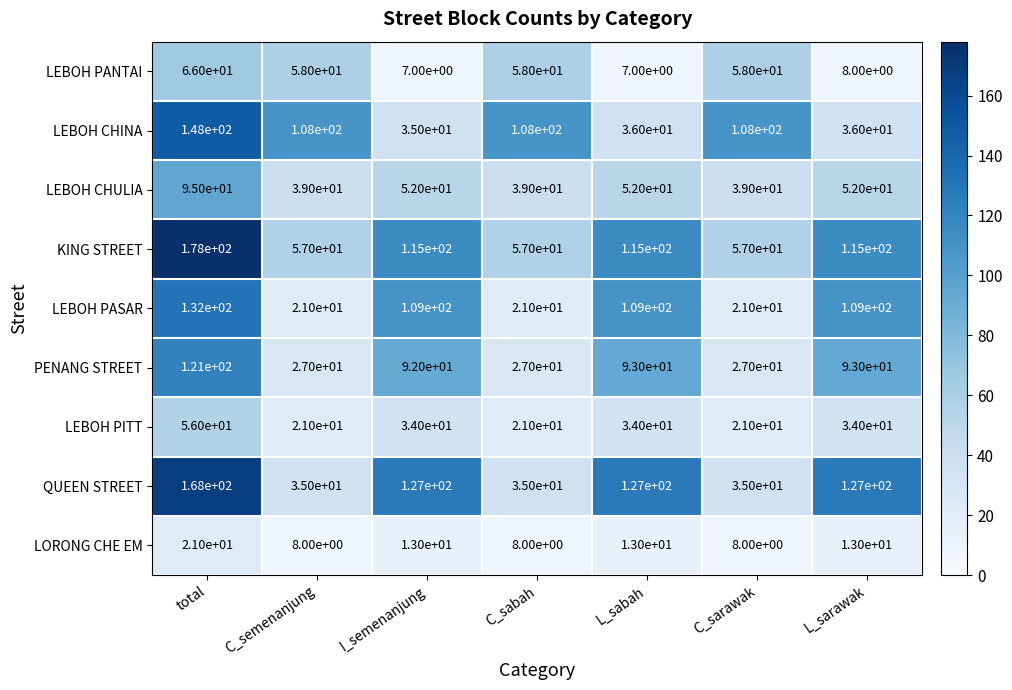

At which category is the sum across all series the highest?

total